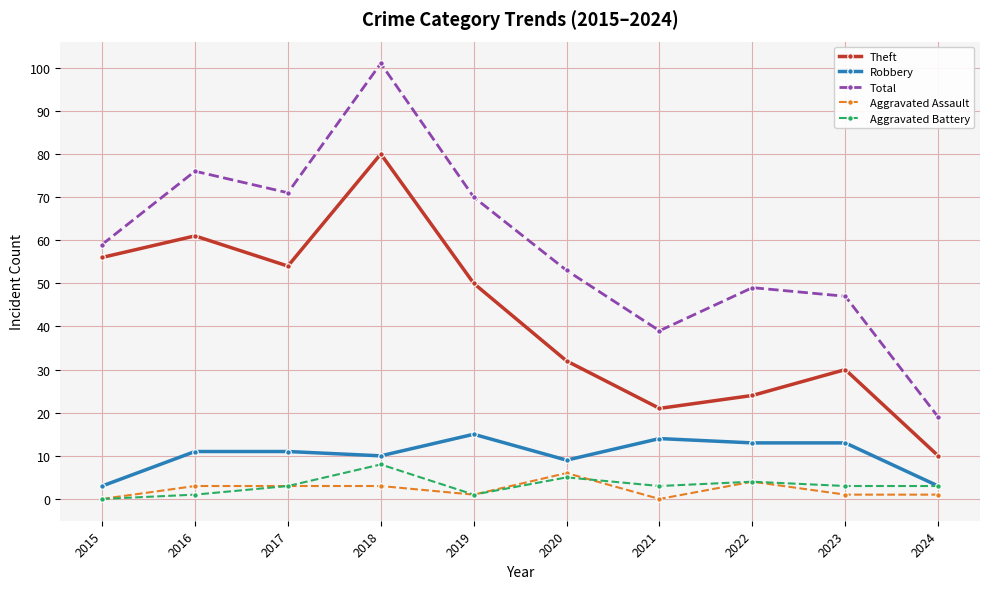

How many distinct data groups are displayed?

5